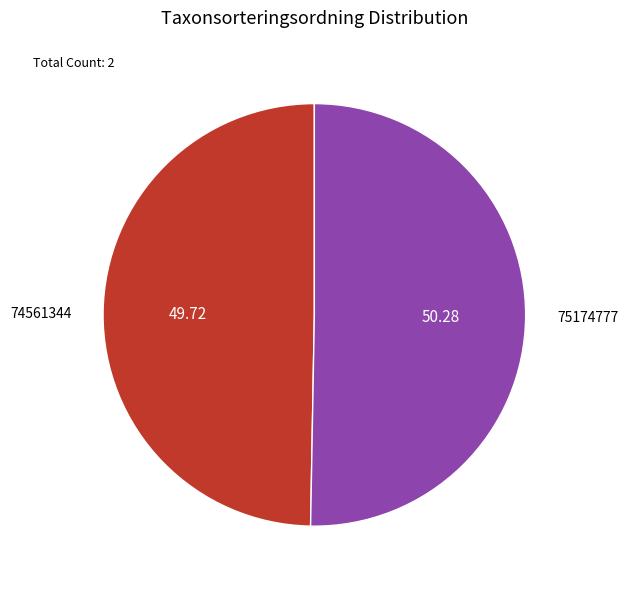

The 74561344 slice represents 59% of the pie. True or false?

False